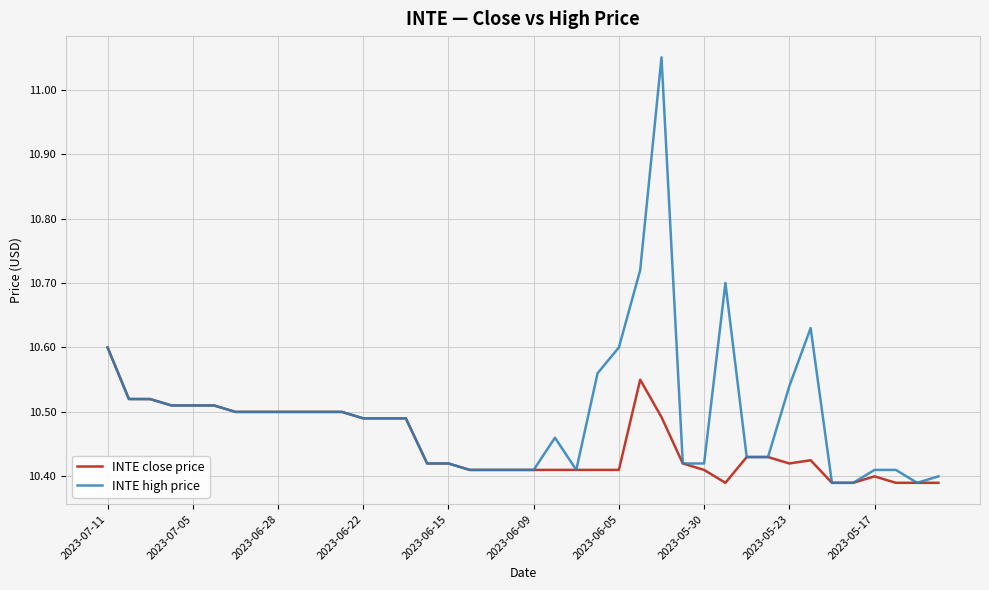

Which series has the widest spread of values?

INTE high price